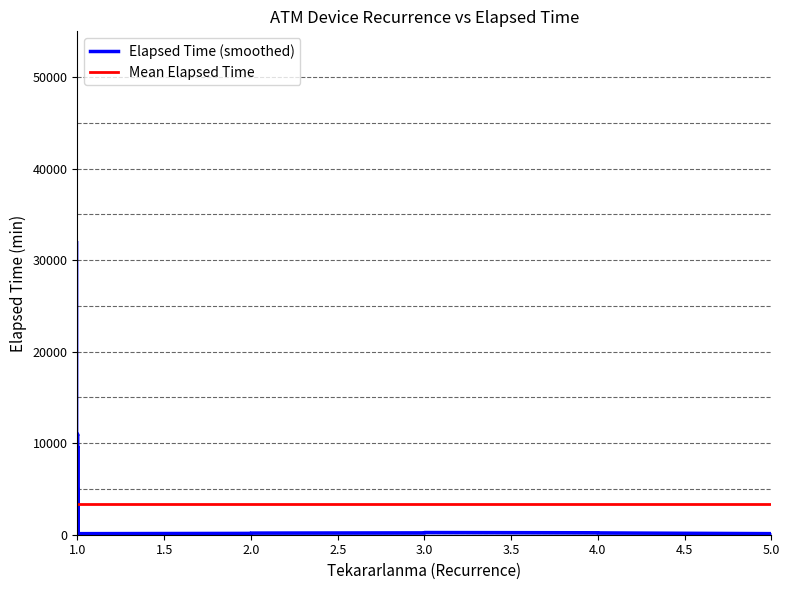

What is the average value of the Elapsed_time series?

3309